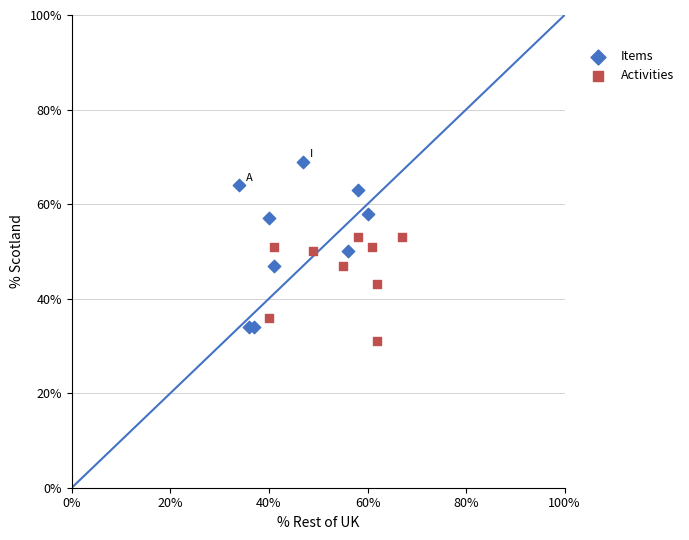

Which series reaches the maximum Y coordinate?

Items